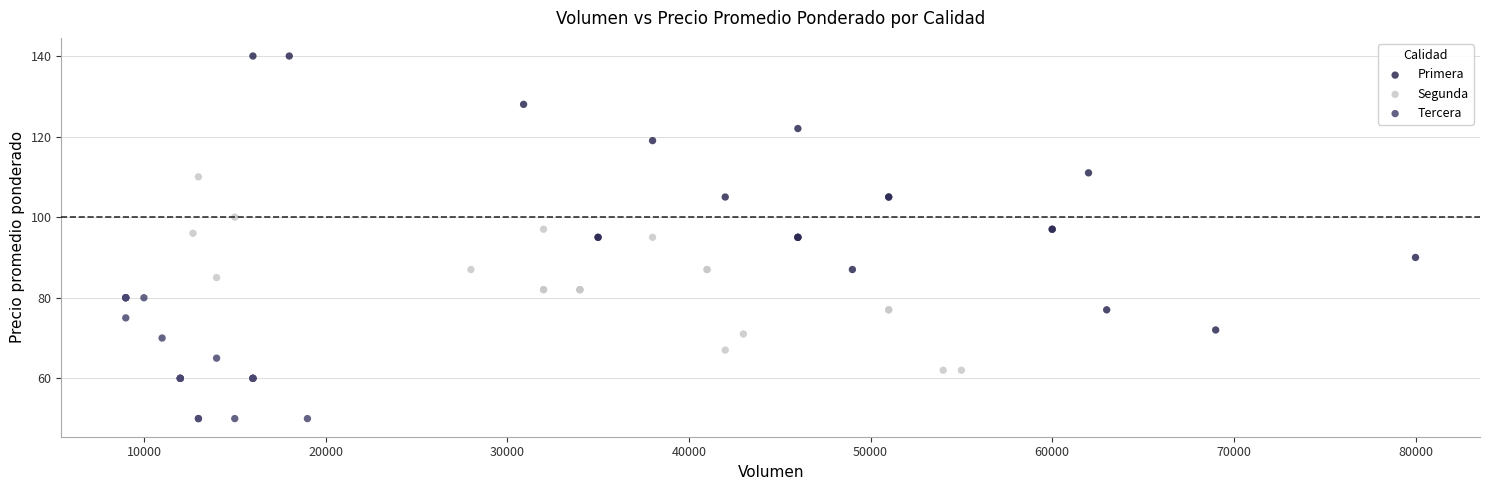

Which series has the widest spread of Y values?

Primera